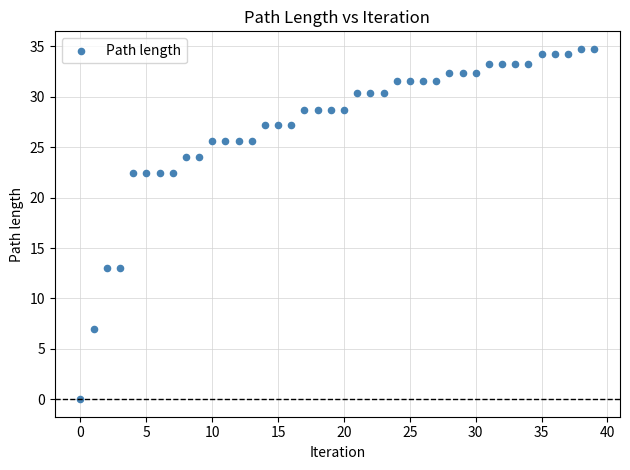

What is the range of Y values (max minus min)?

34.8